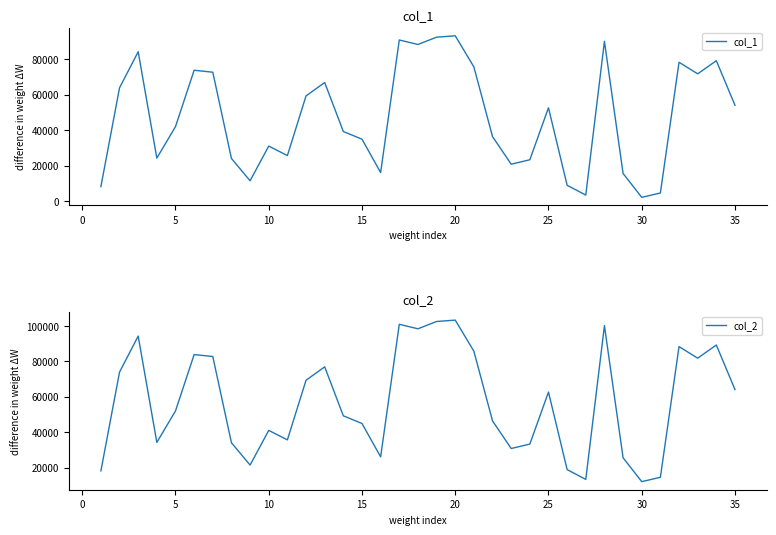

At 10, list the series in order from smallest to largest.

col_1, col_2